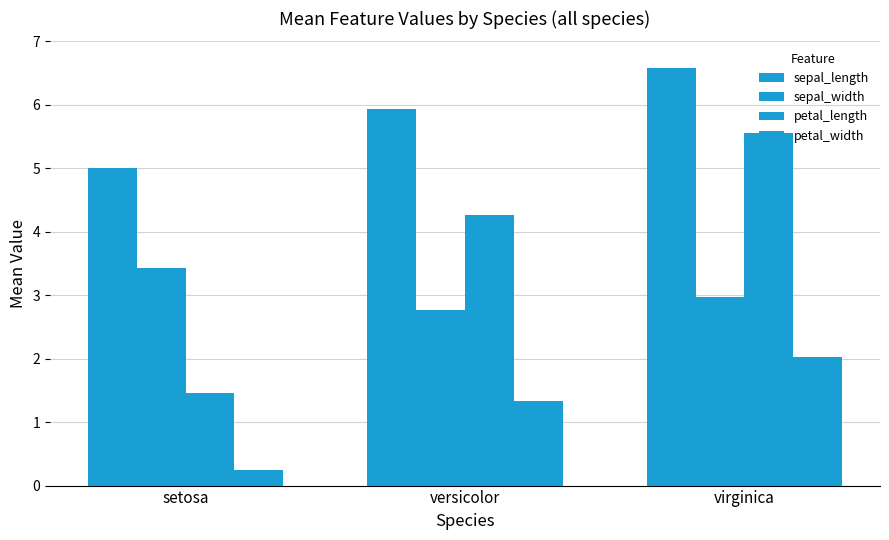

How many data points does each series have?

3